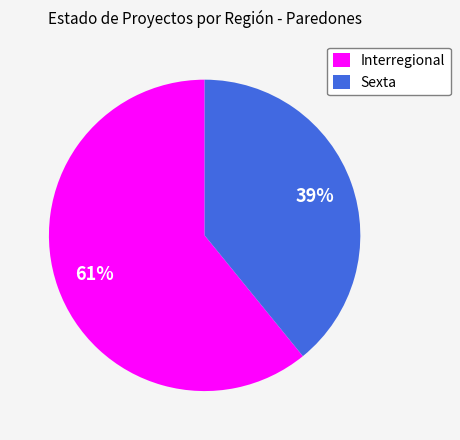

Count the number of slices in the pie.

2